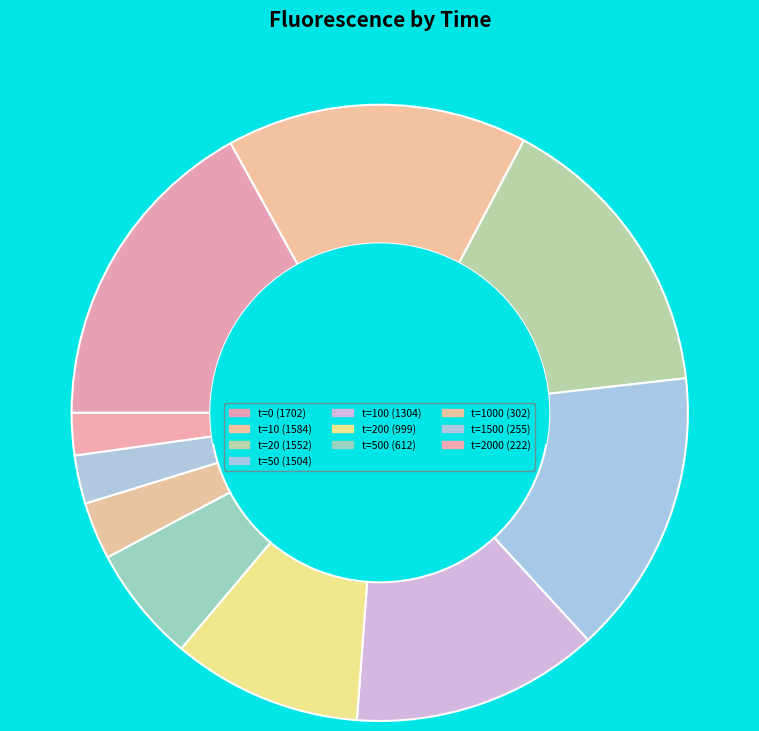

How many segments does this pie chart have?

10